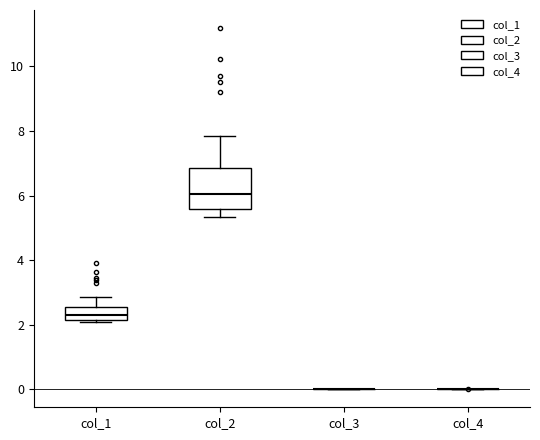

Which box is the tallest, from its lower edge to its upper edge?

col_2